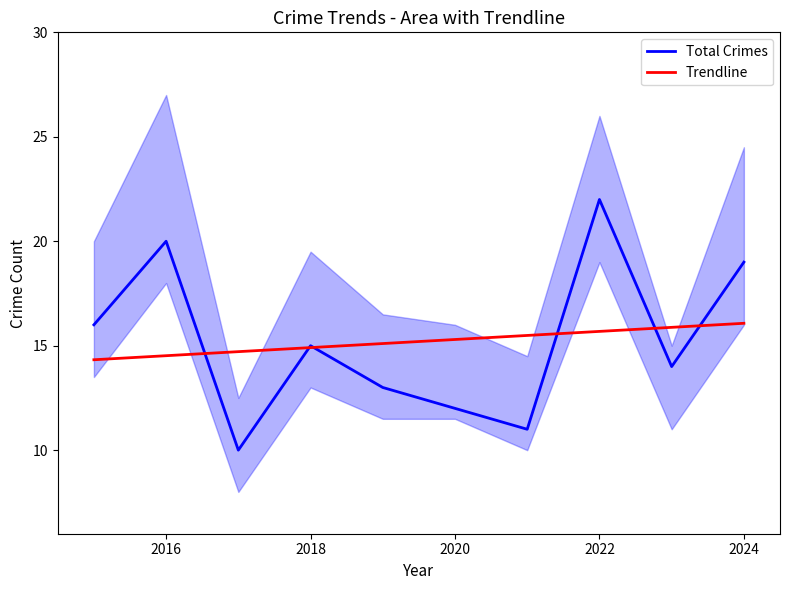

What is the minimum value for Total Crimes?

10.0